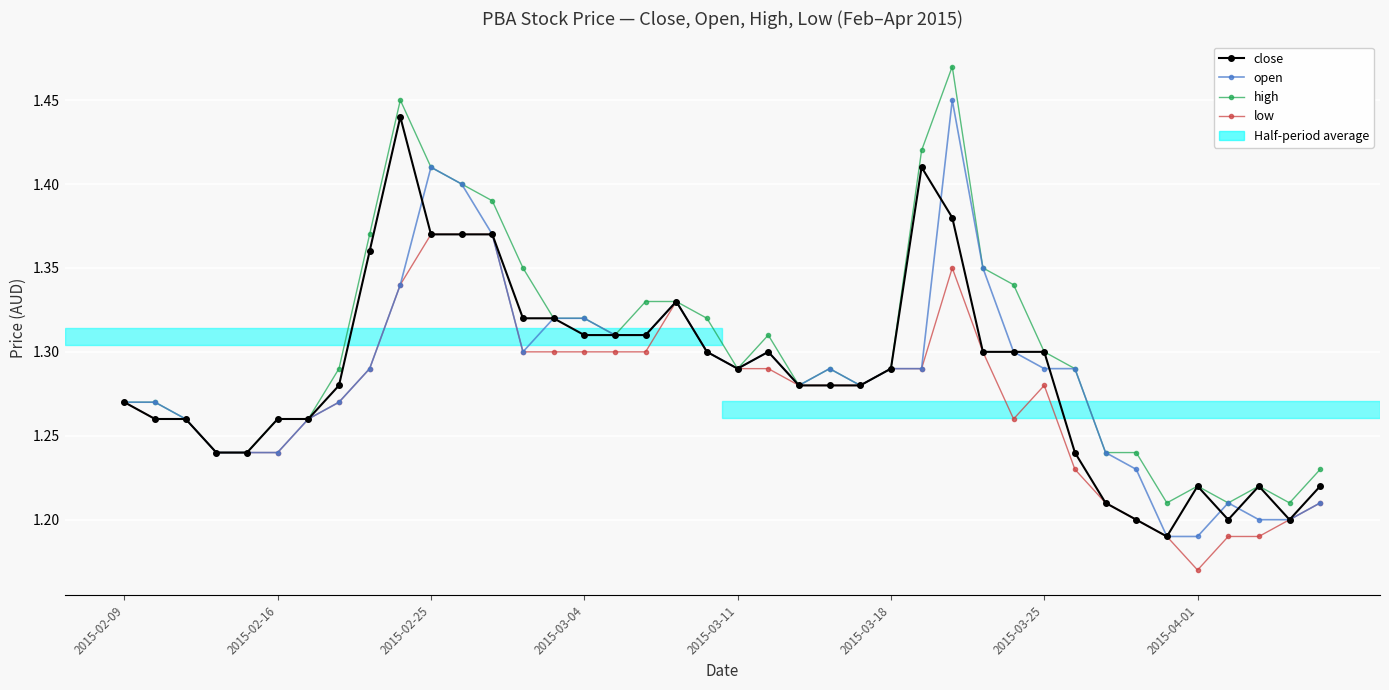

How many close values are between 1 and 2?

40